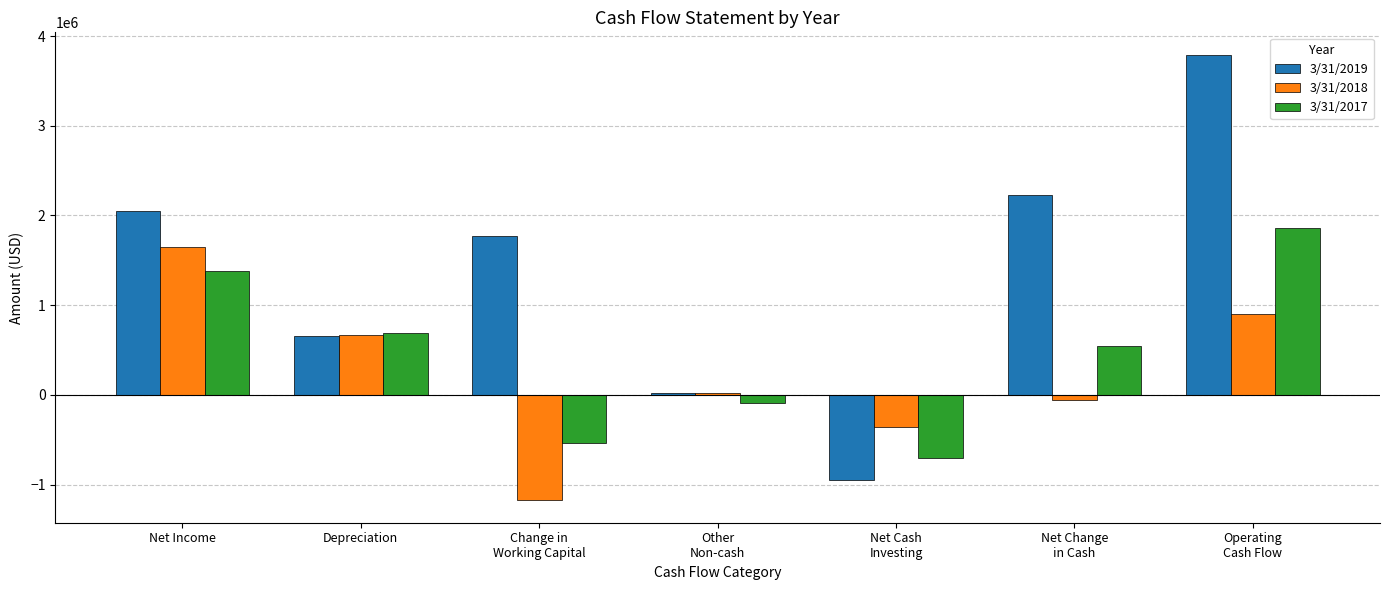

Rank the categories by 3/31/2019 value from highest to lowest.

Operating
Cash Flow, Net Change
in Cash, Net Income, Change in
Working Capital, Depreciation, Other
Non-cash, Net Cash
Investing